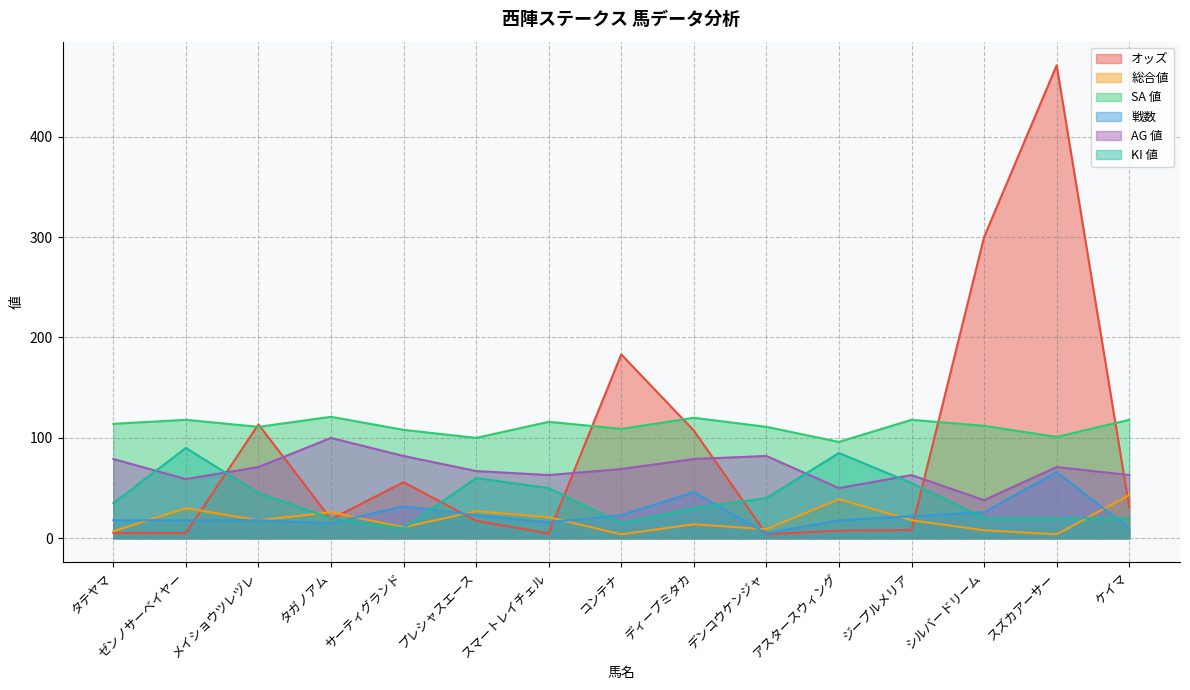

The value of 総合値 at ディープミタカ is 14.0. True or false?

True